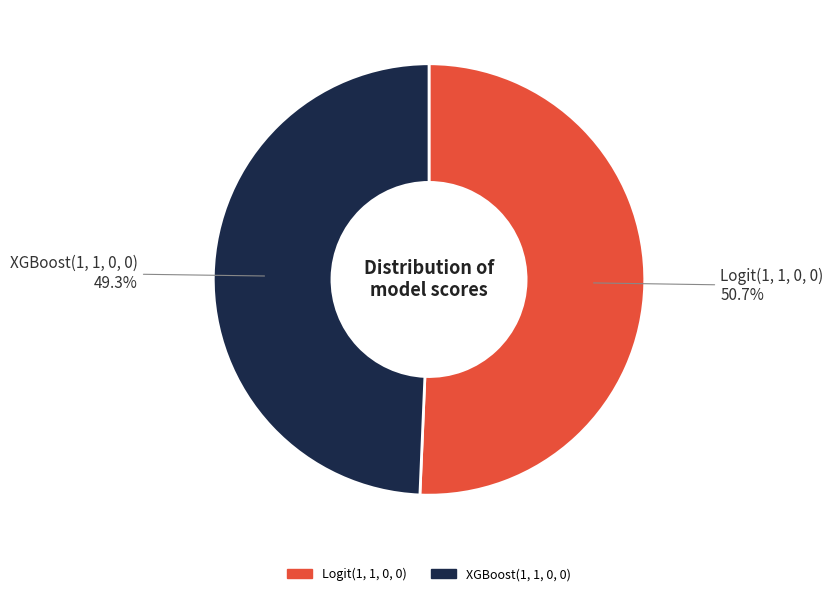

What is the majority slice?

Logit(1, 1, 0, 0)